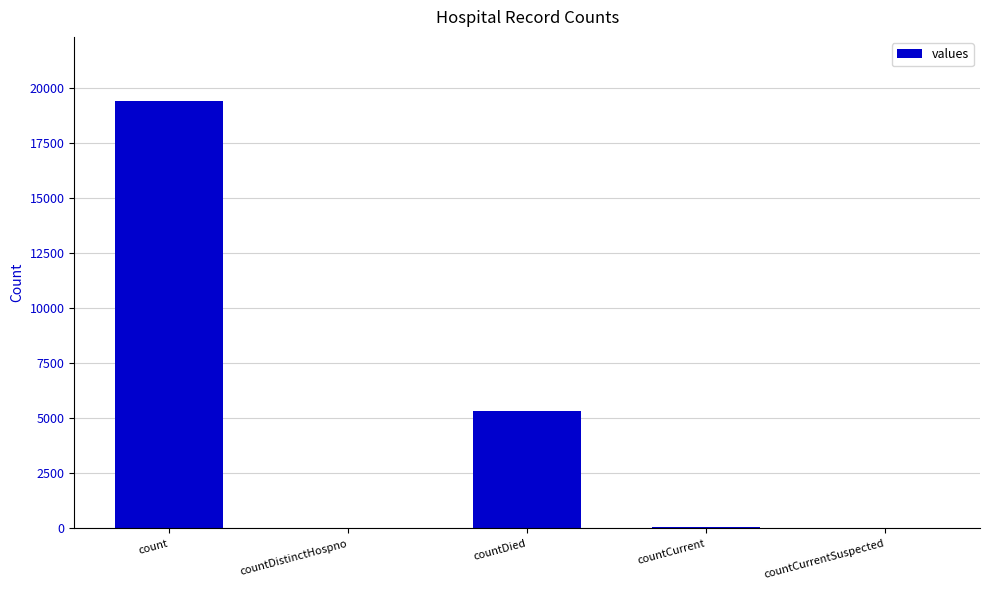

What is the sum of the values at countDied and count?

24777